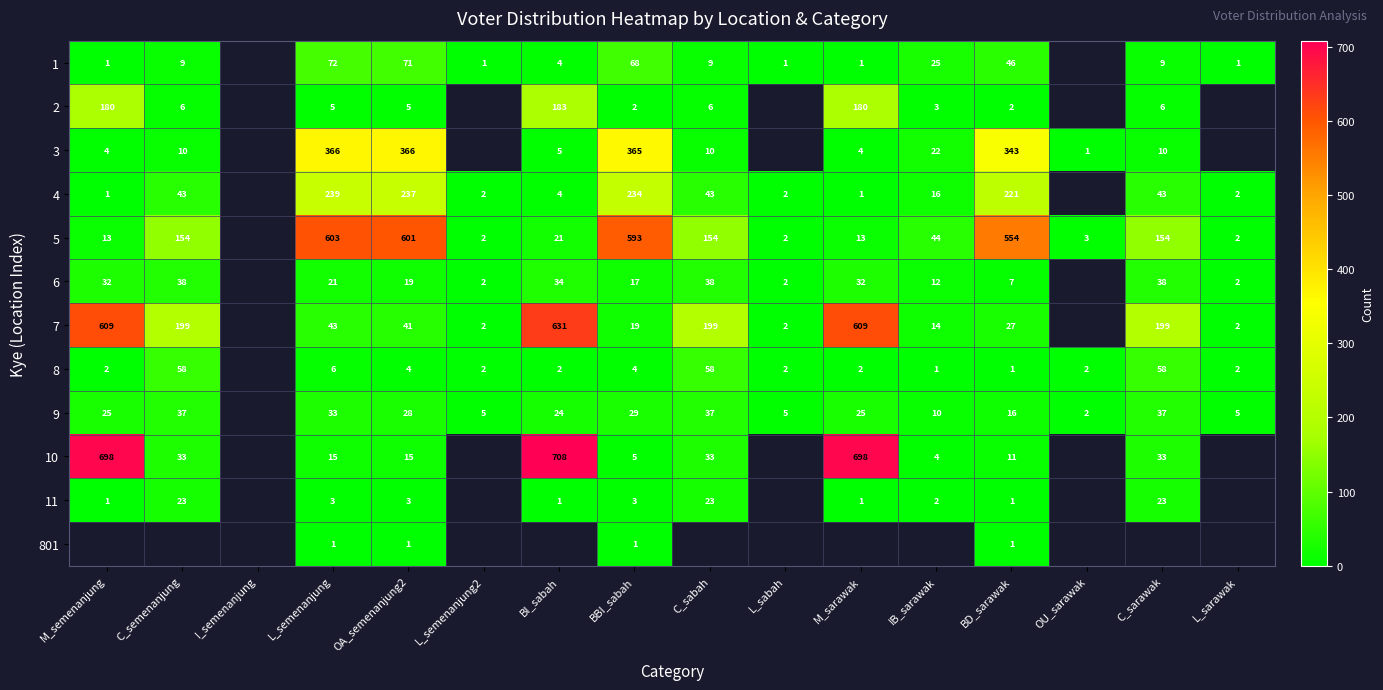

True or false: 1 has a value of 96.5 at L_semenanjung.

False